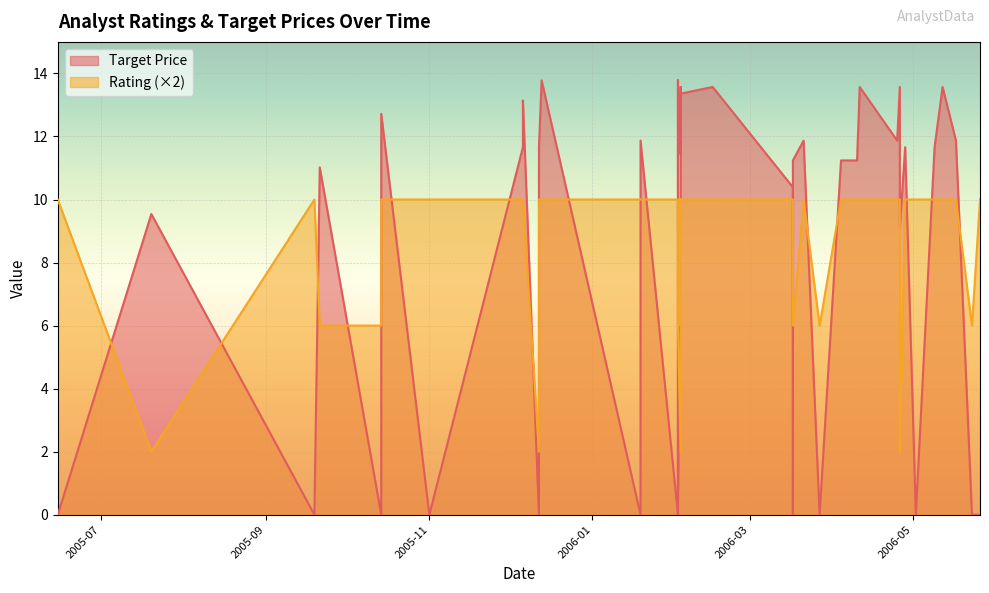

Reading right to left, transcribe all the data shown in this chart.

Target Price: 0.0	0.0	11.9	13.6	11.7	0.0	11.7	9.1	13.6	11.9	13.6	11.2	11.2	0.0	11.9	11.2	0.0	10.4	13.6	13.4	11.4	13.6	9.8	0.0	13.8	0.0	11.9	0.0	13.8	11.7	0.0	13.1	11.7	0.0	12.7	0.0	11.0	0.0	9.5	0.0
Rating: 10.0	6.0	10.0	10.0	10.0	10.0	10.0	2.0	10.0	10.0	10.0	10.0	10.0	6.0	10.0	6.0	10.0	10.0	10.0	10.0	6.0	10.0	2.0	6.0	10.0	10.0	10.0	10.0	10.0	10.0	2.0	10.0	10.0	10.0	10.0	6.0	6.0	10.0	2.0	10.0